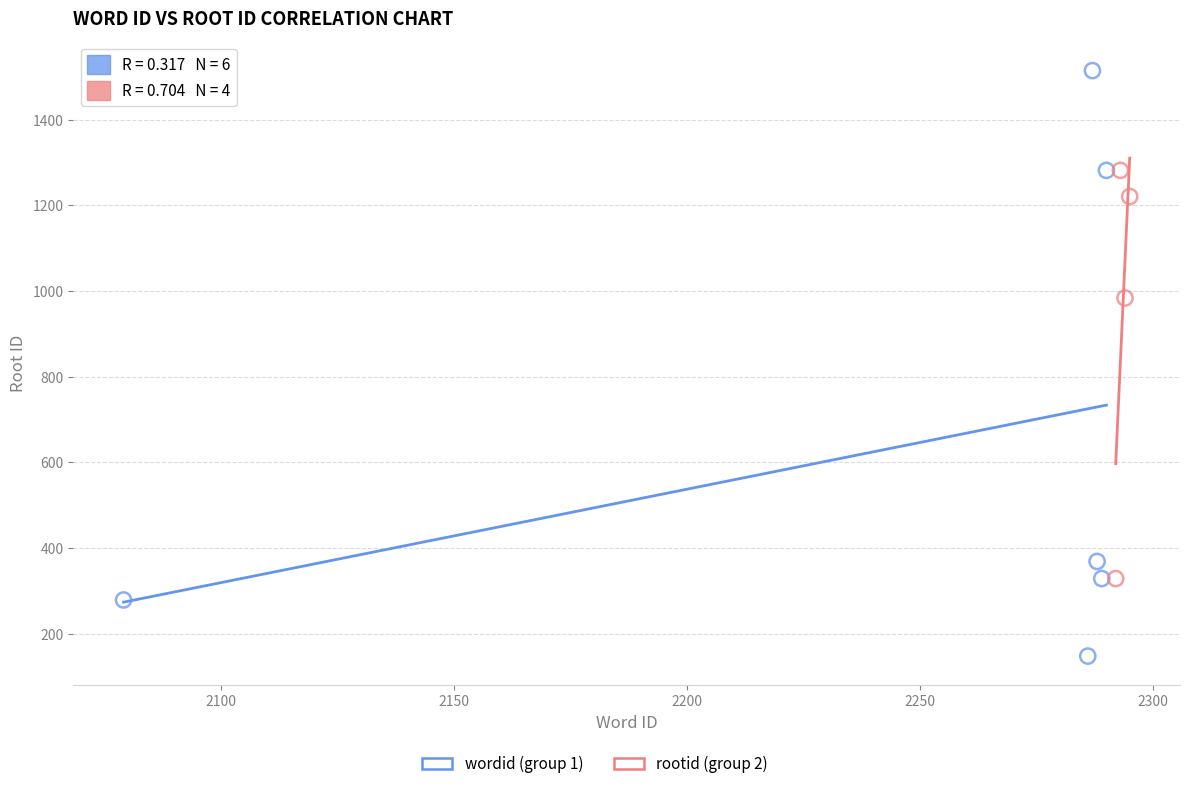

Which series has the widest spread of Y values?

wordid (group 1)